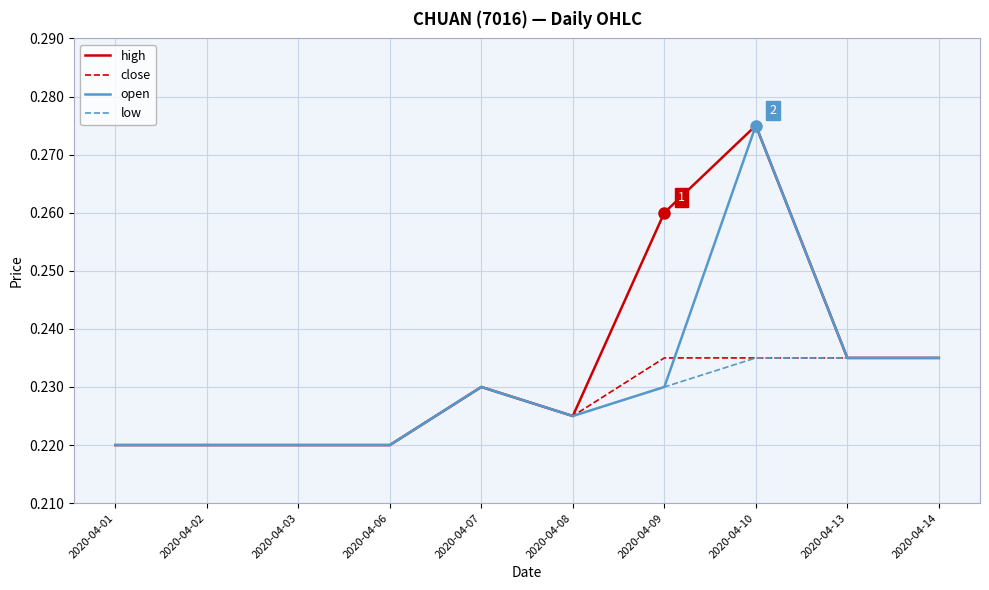

Which label corresponds to the largest value in the chart?

2020-04-10